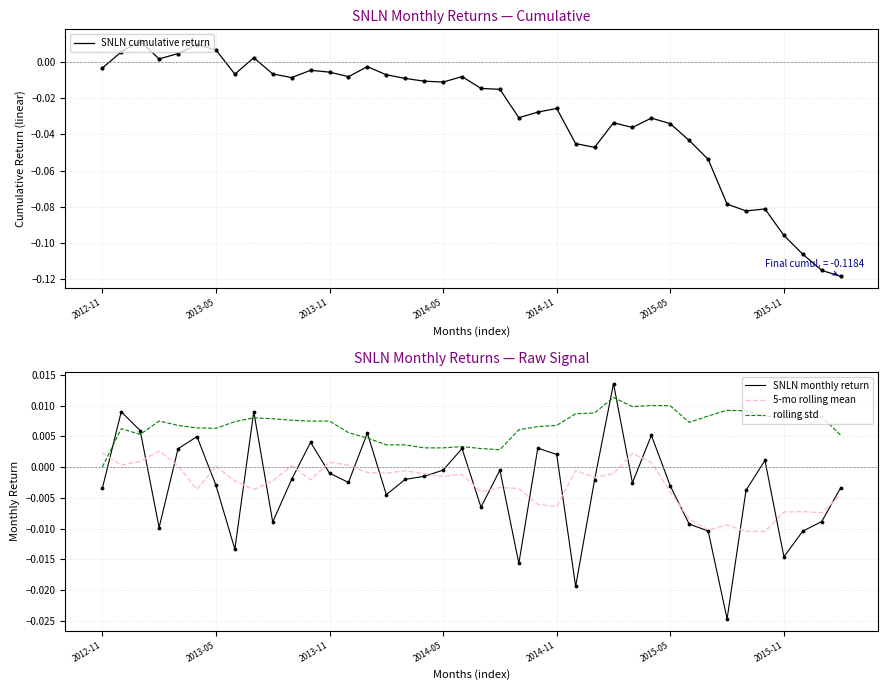

Which series reaches the maximum Y coordinate?

SNLN monthly return